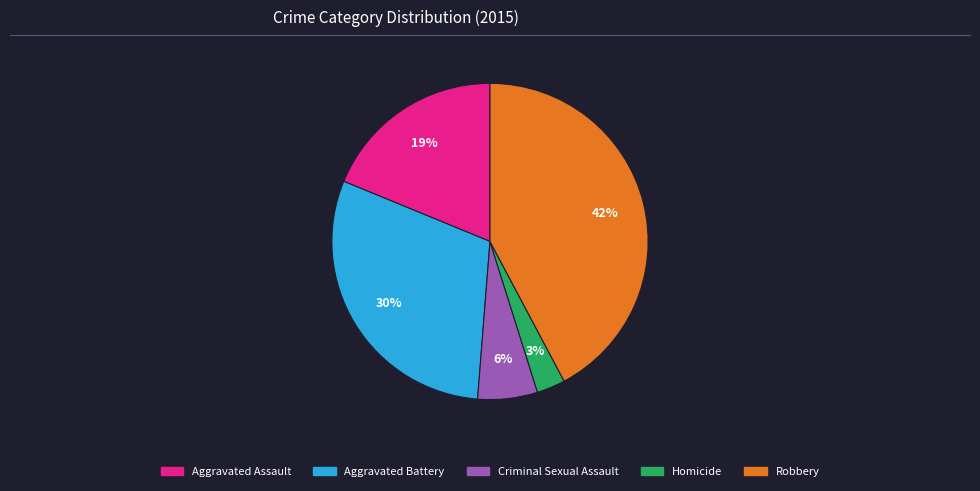

To the nearest percent, what is the difference between the Homicide and Aggravated Battery slice percentages?

27%